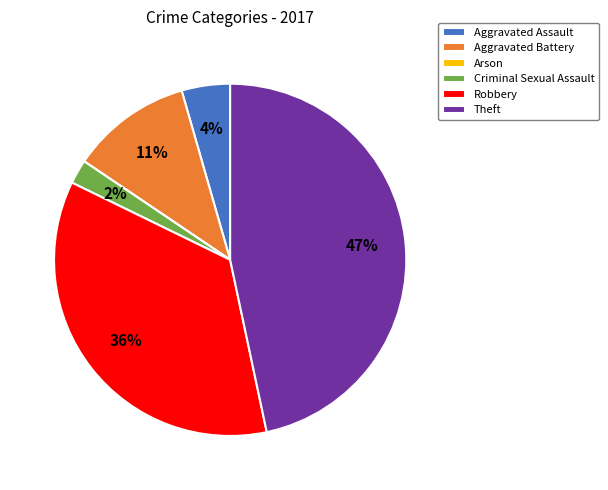

Between Theft and Robbery, which is larger?

Theft